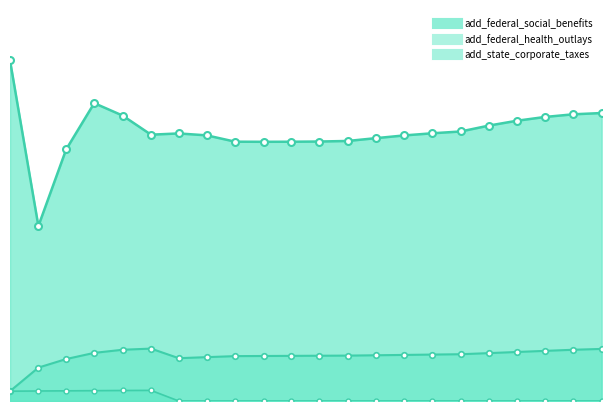

What value does the add_state_corporate_taxes series have at 2021-09-30?

17.6